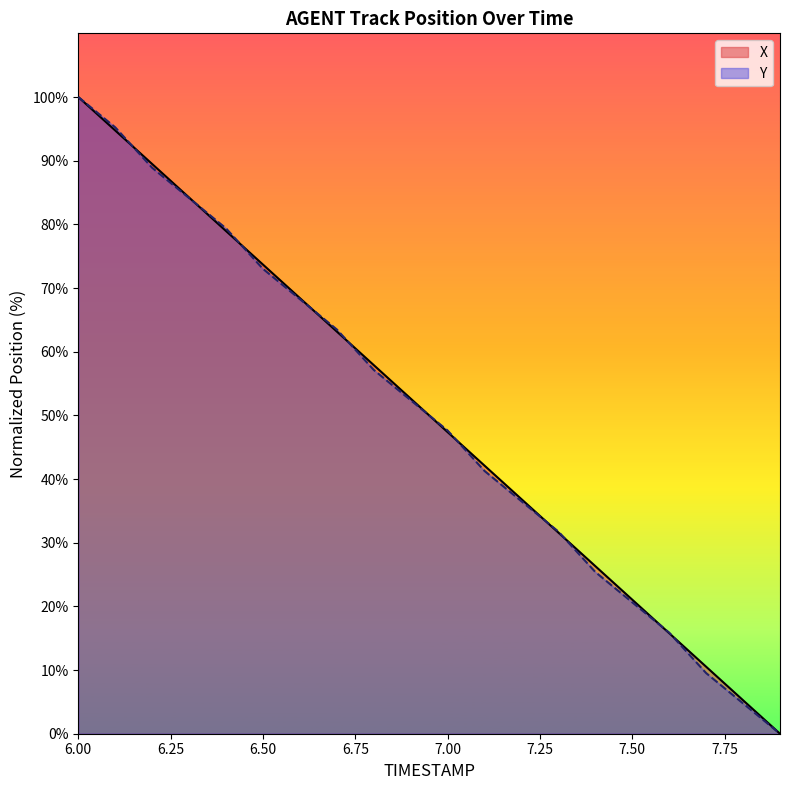

True or false: X has more than 1 points higher than both neighbors.

False